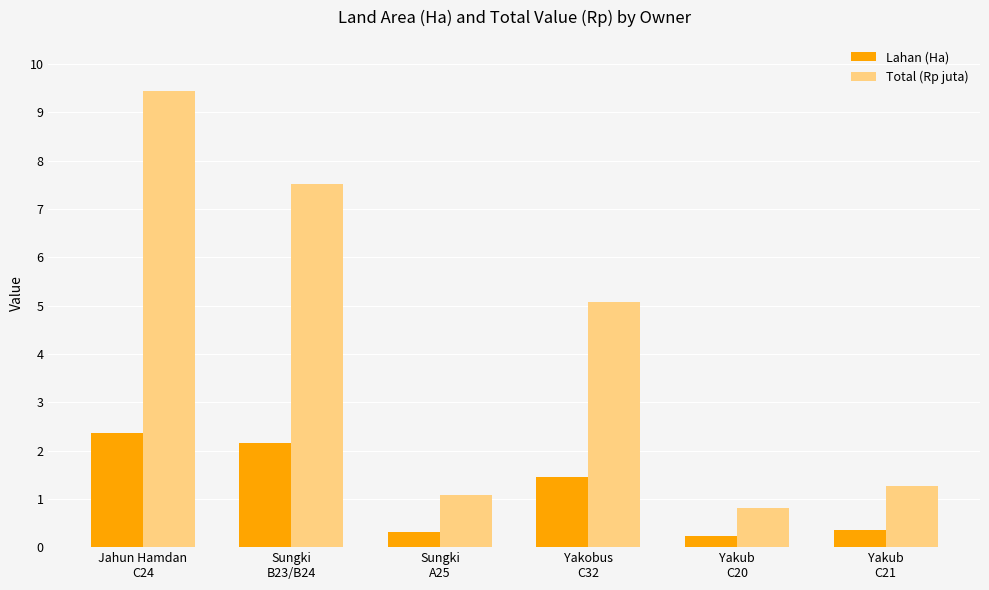

Which series has the largest total across all categories?

Total (Rp juta)